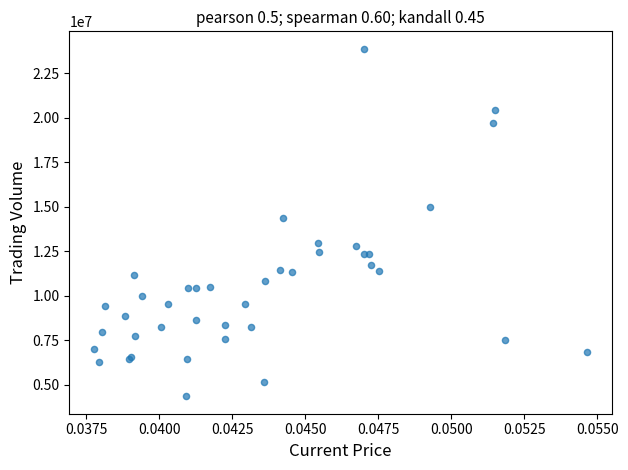

What Y value in the scatter plot is closest to 14110763?

14351812.5